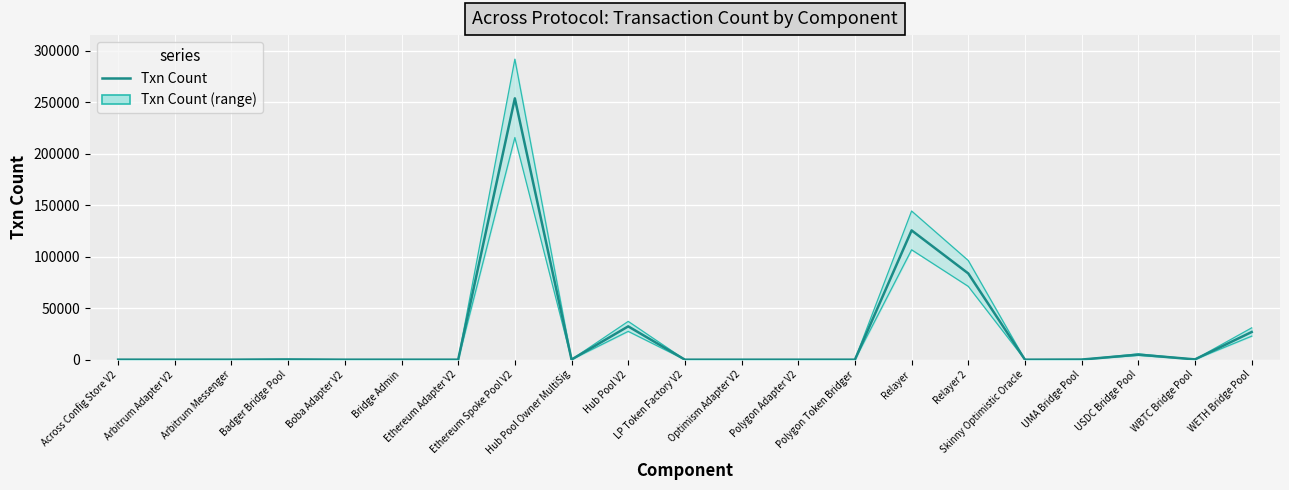

Where is the first local maximum?

Badger Bridge Pool